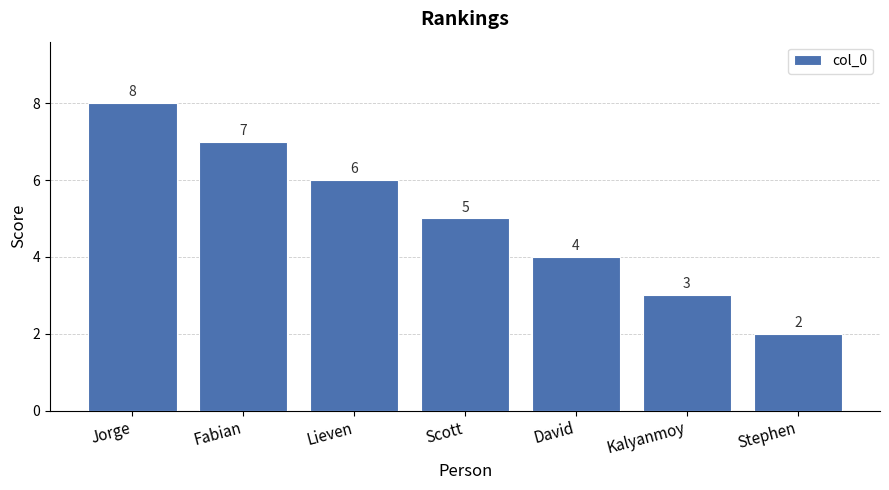

At which label does the data first exceed 5?

Jorge